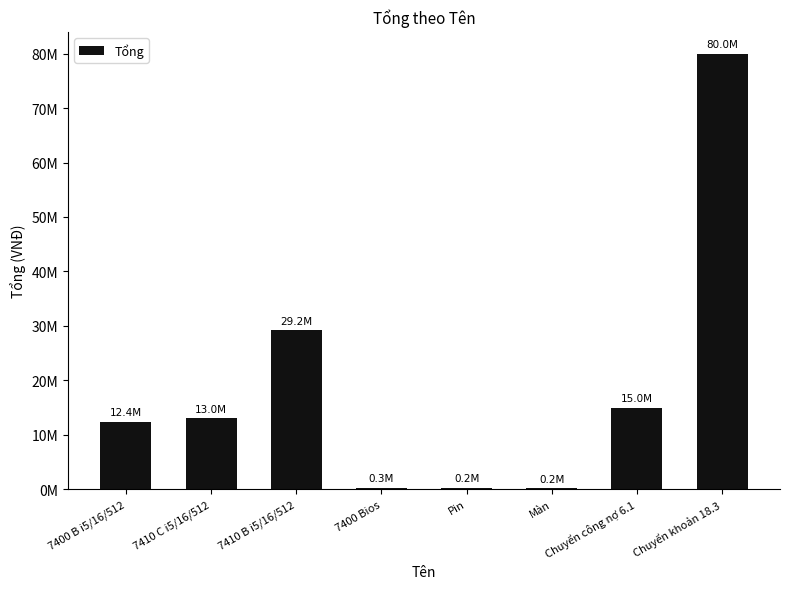

Are the bars horizontal?

No